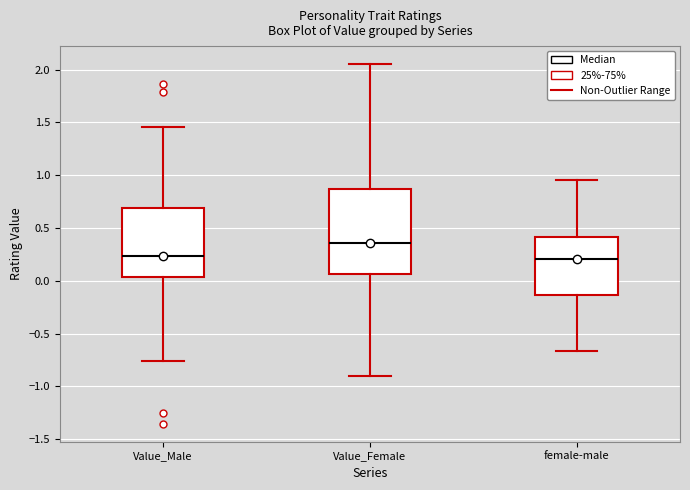

Reading left to right, read every box against the y-axis: the position of its median line, the range the box covers, and the ends of its whiskers. The values are not printed on the chart, so give them approximately, as read against the axis.

Value_Male: median 0.25, box 0.05 to 0.70, whiskers -0.75 to 1.45
Value_Female: median 0.35, box 0.05 to 0.85, whiskers -0.90 to 2.05
female-male: median 0.20, box -0.15 to 0.40, whiskers -0.65 to 0.95